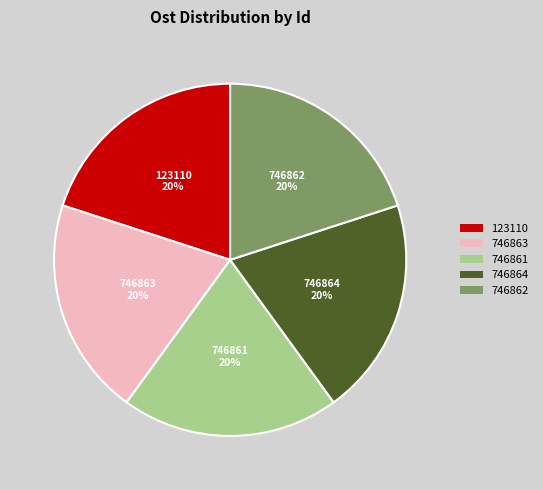

To the nearest percent, what is the combined percentage of 746864 and 746862?

40%